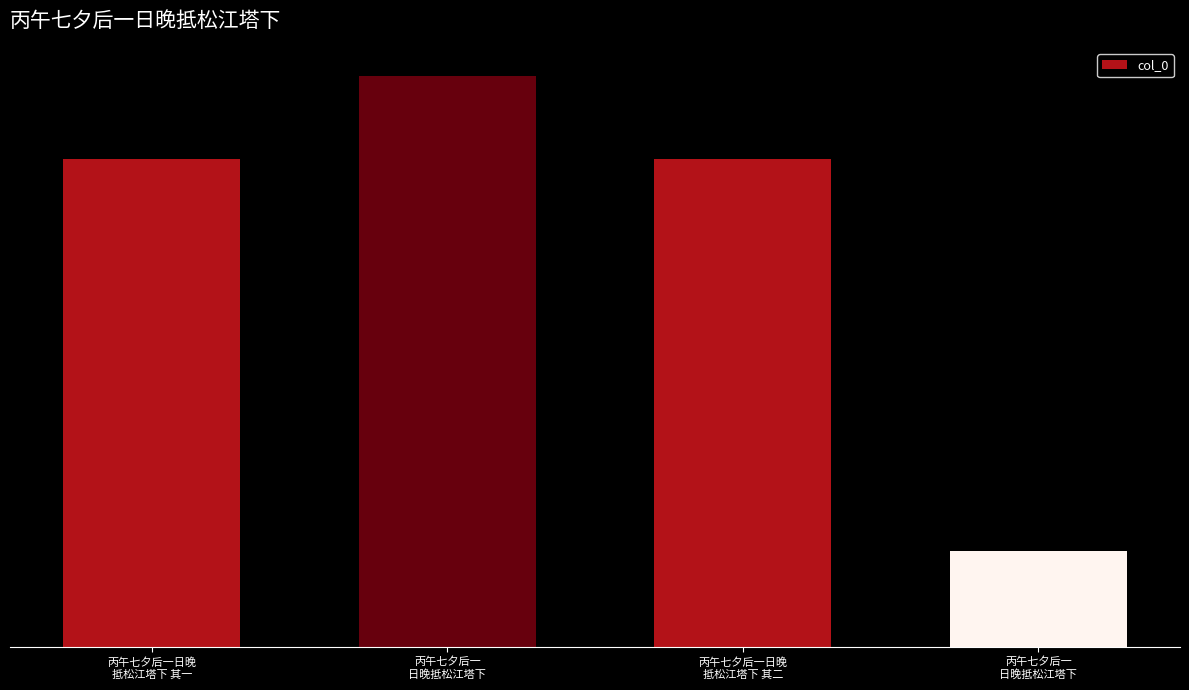

Reading left to right, what are all the values shown in this chart?

丙午七夕后一日晚
抵松江塔下 其一=960235	丙午七夕后一
日晚抵松江塔下=1122200	丙午七夕后一日晚
抵松江塔下 其二=960236	丙午七夕后一
日晚抵松江塔下=189318